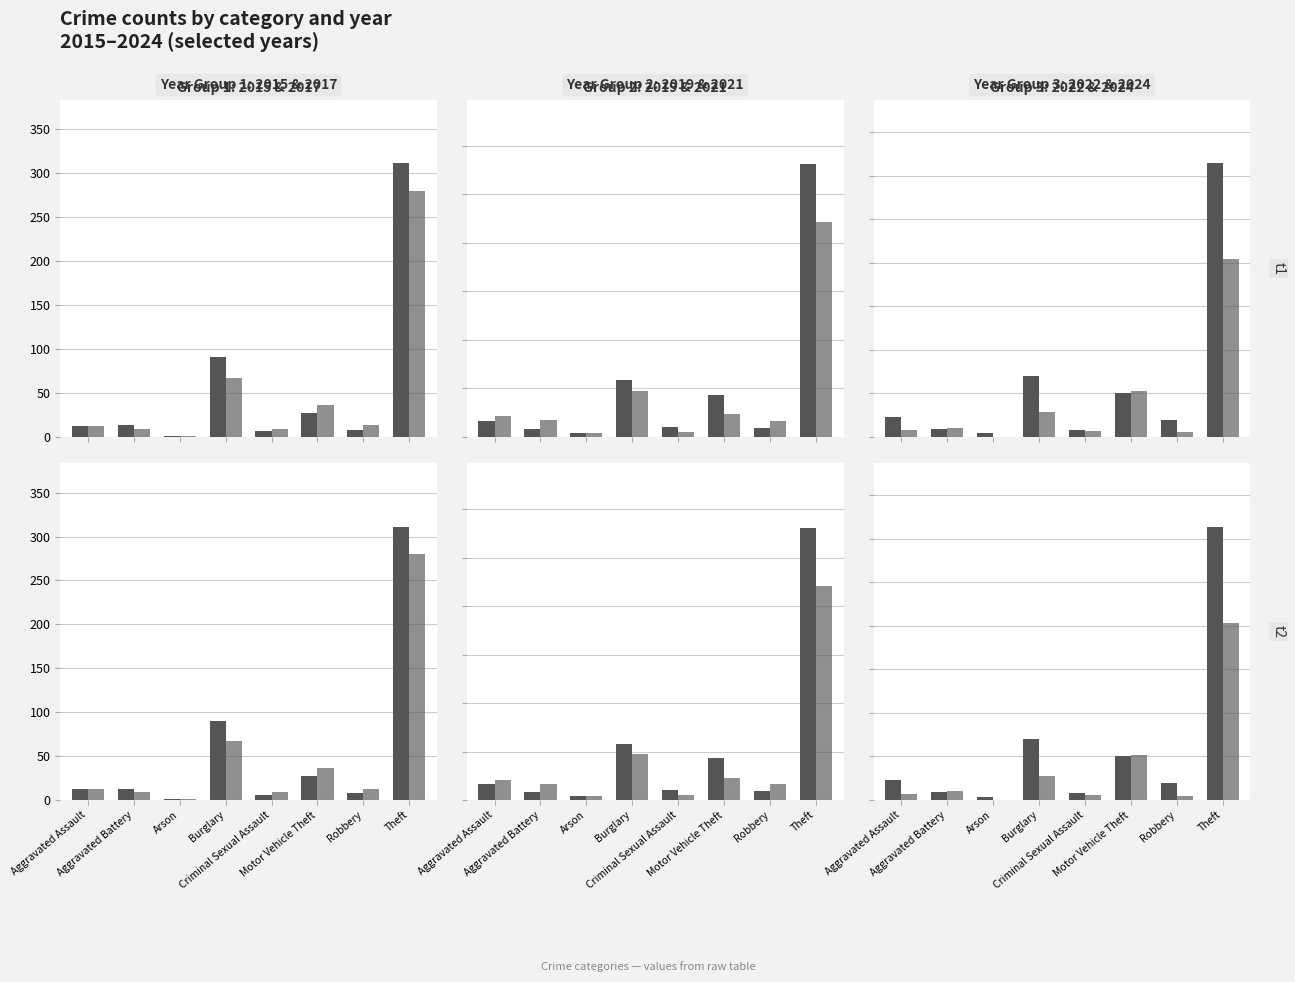

What is the difference between the second highest and minimum values in the 2019 series?

54